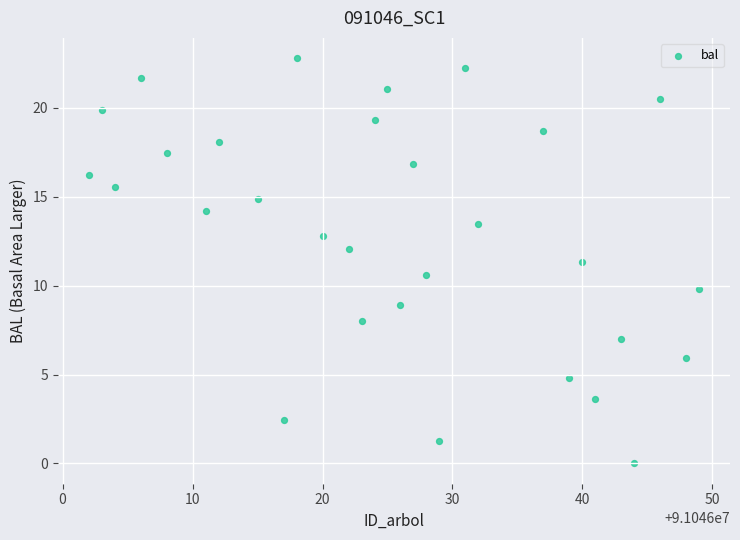

What is the range of X values (max minus min)?

47.0